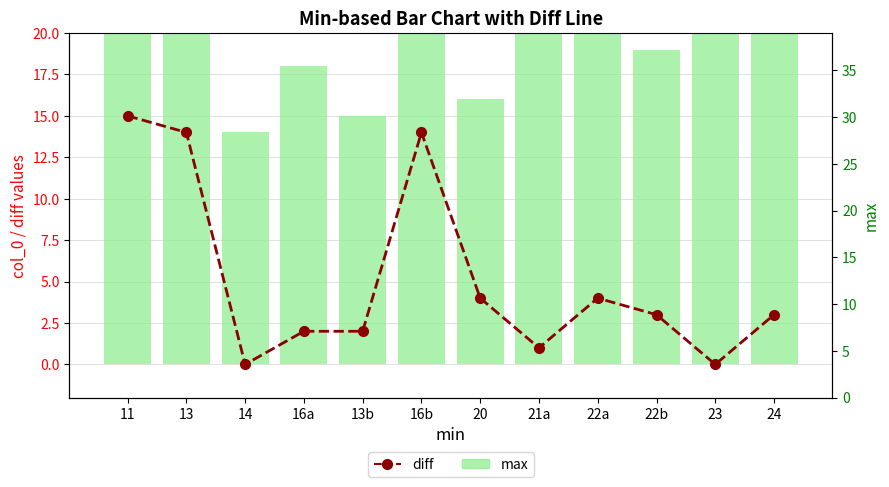

Reading left to right, transcribe all the data shown in this chart.

diff: 15	14	0	2	2	14	4	1	4	3	0	3
max: 26	27	14	18	15	30	16	21	22	19	23	27